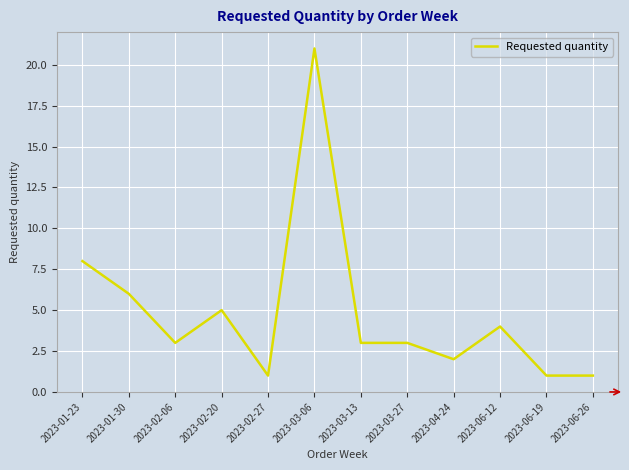

Between 2023-06-26 and 2023-03-27, which is larger?

2023-03-27